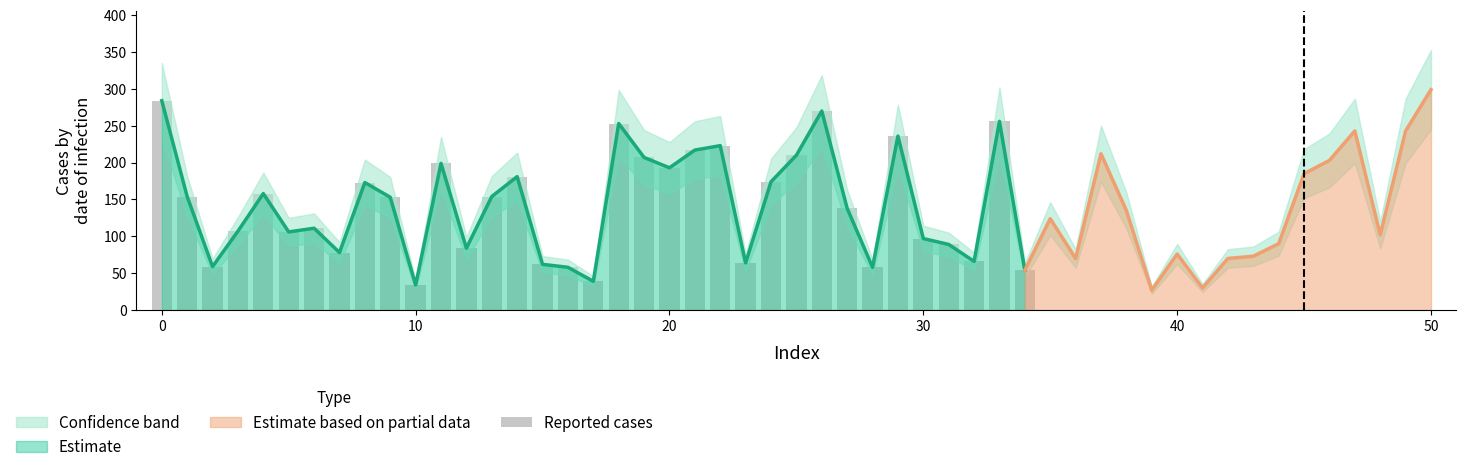

True or false: the data shows 64 at 23.

True